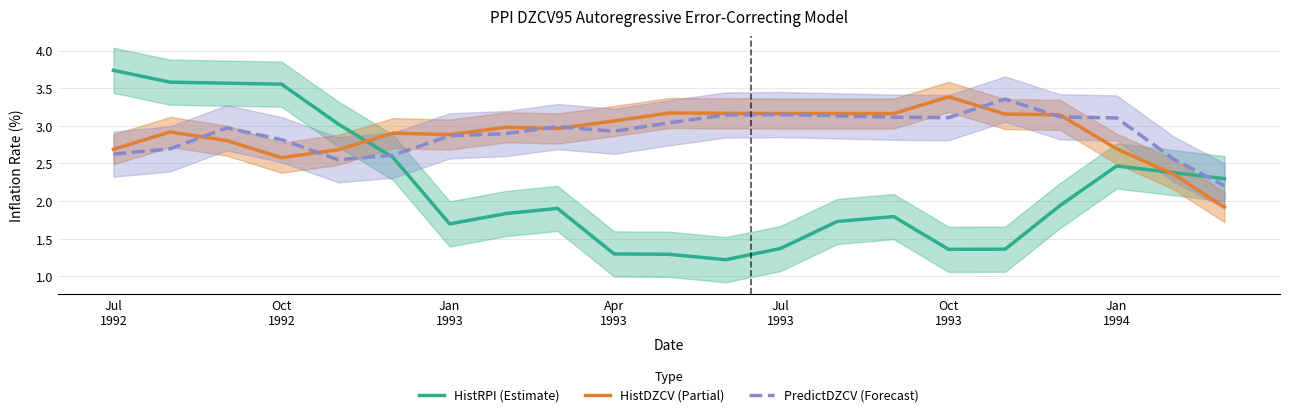

At which category does the chart reach its peak across all series?

Jul
1992